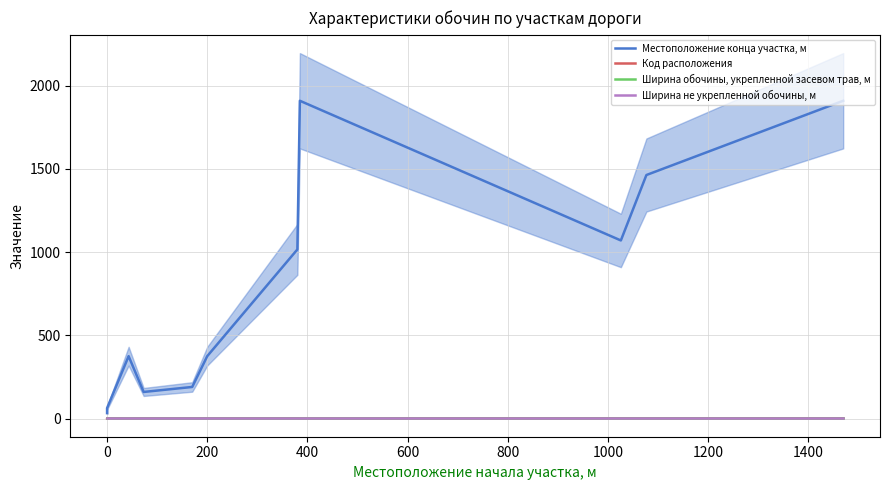

How many interior local valleys does the Местоположение конца участка, м series have?

2